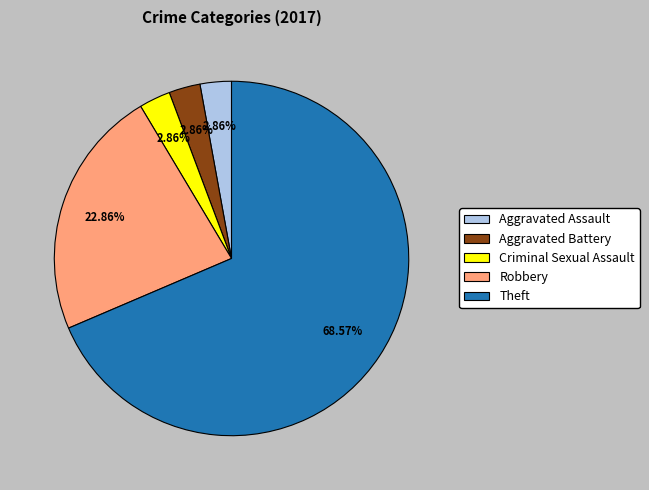

Do Theft and Criminal Sexual Assault together represent more than half of the pie?

Yes